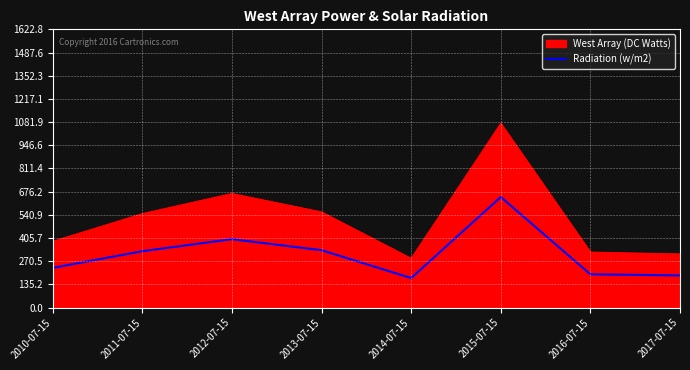

At which category does the chart reach its minimum across all series?

2014-07-15